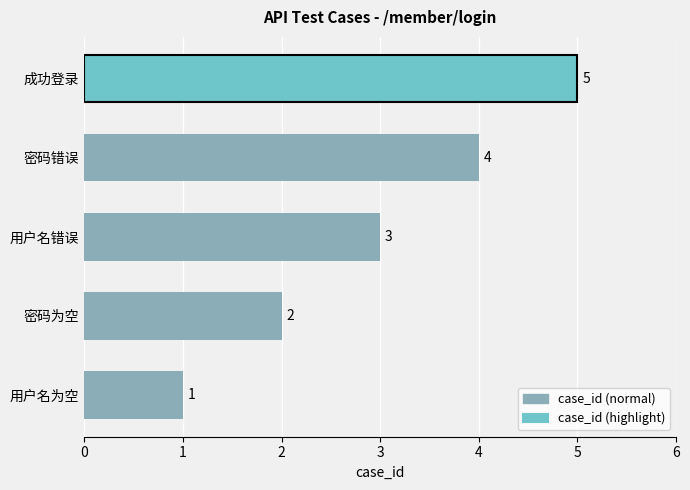

What is the sum of all values?

15